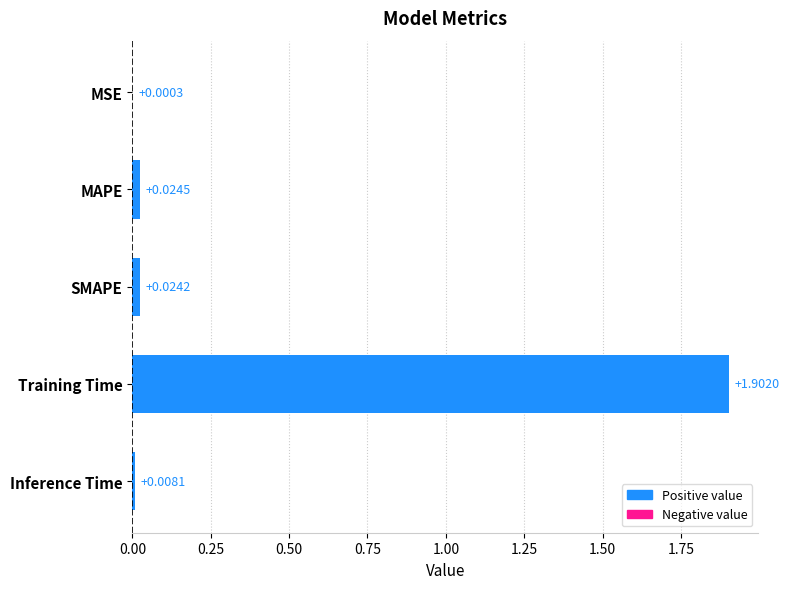

What is the change in value from MSE to Training Time?

+1.9